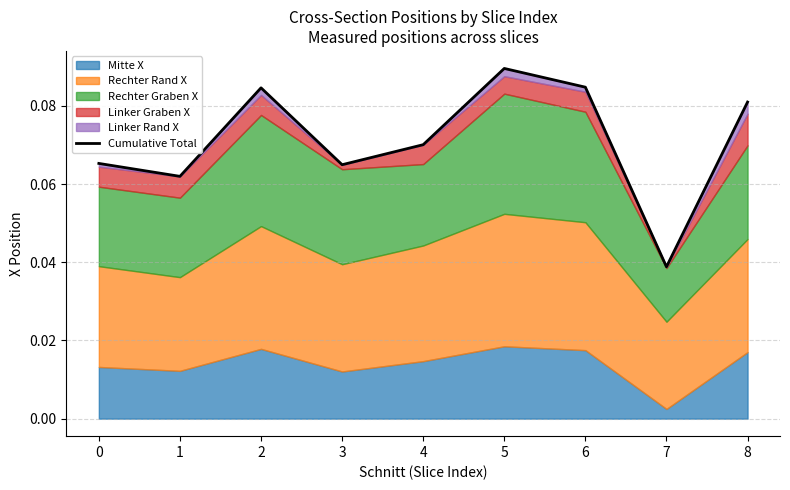

Where is the data nearest to the value 0?

7